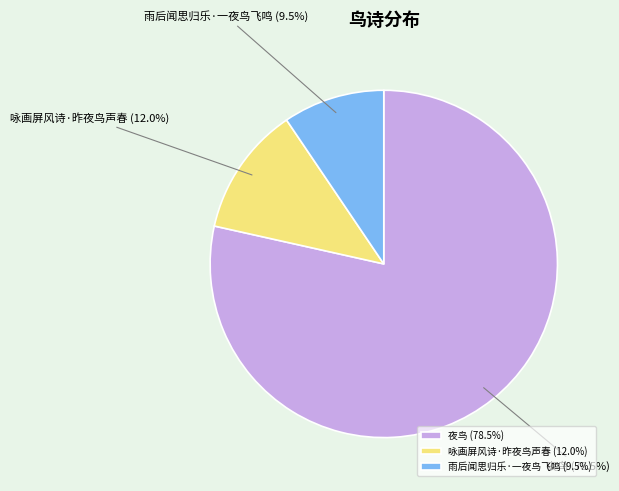

How many slices are in this pie chart?

3